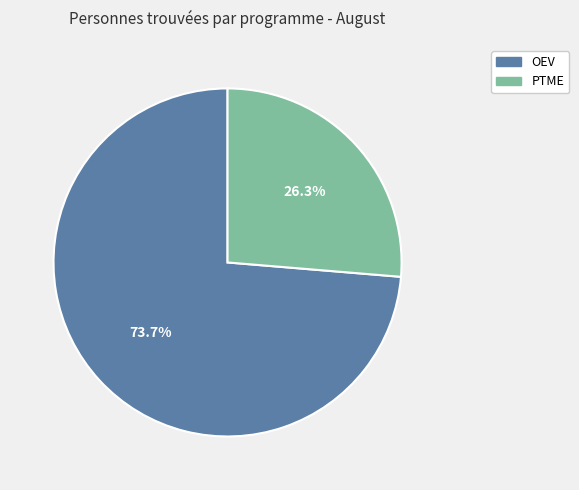

Approximately how many times larger is the value at OEV compared to PTME?

2.8